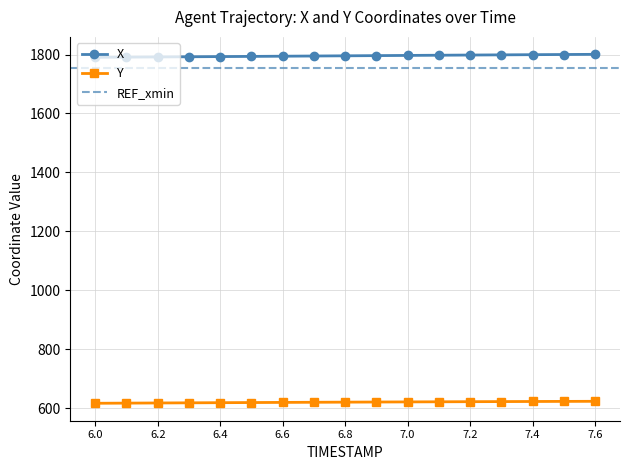

What is the label of the 17th point from the left?

7.6